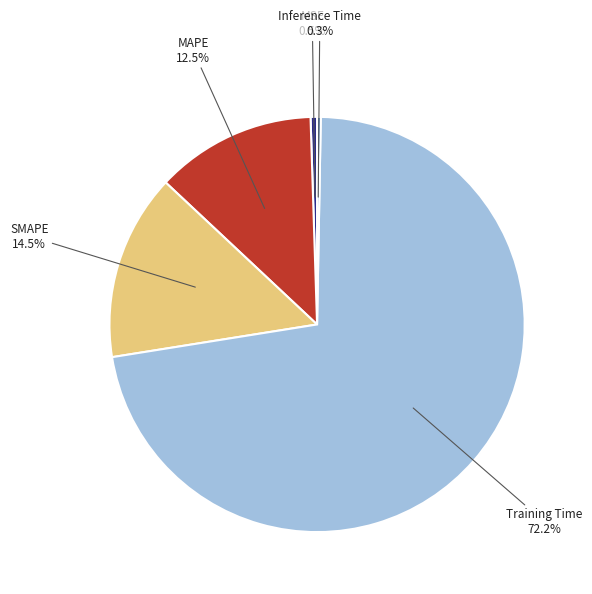

To the nearest percent, what is the average slice percentage?

20%